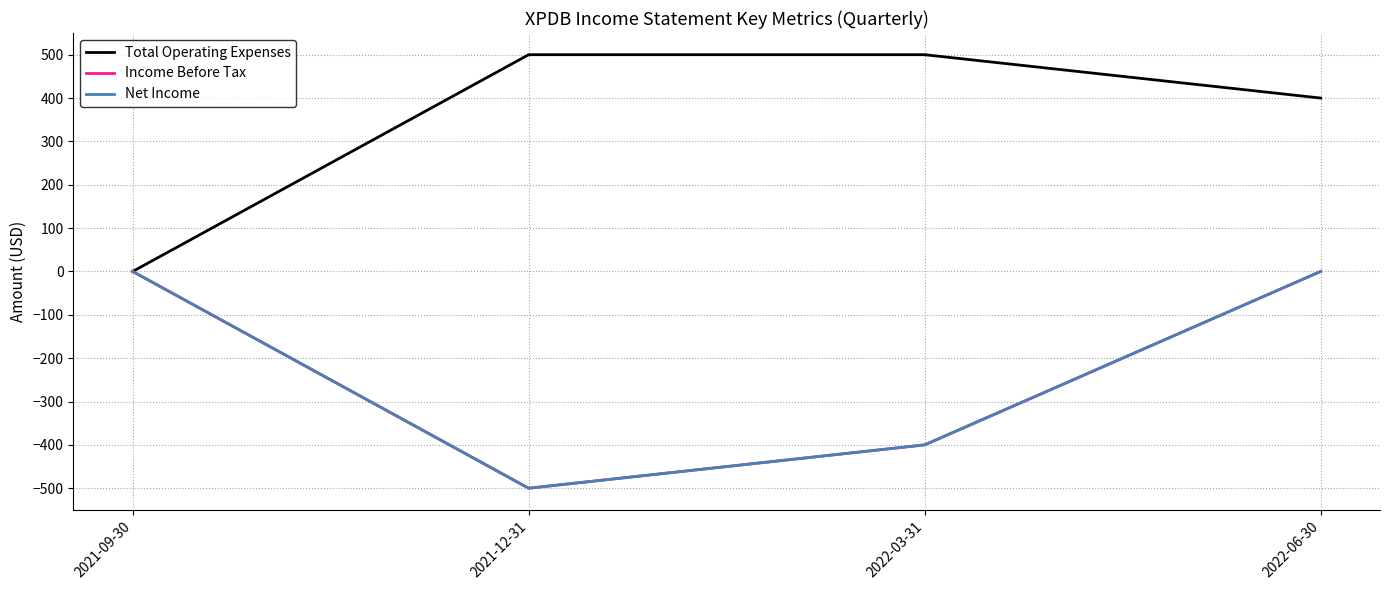

True or false: Net Income and Total Operating Expenses cross at least once.

False